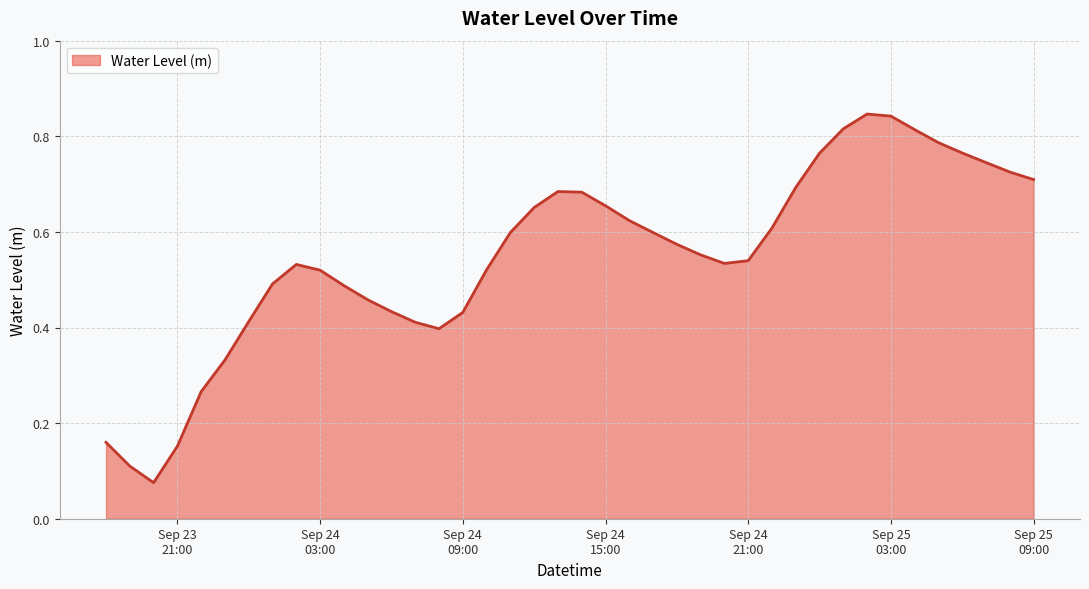

True or false: the data has more than 0 interior local peaks.

True